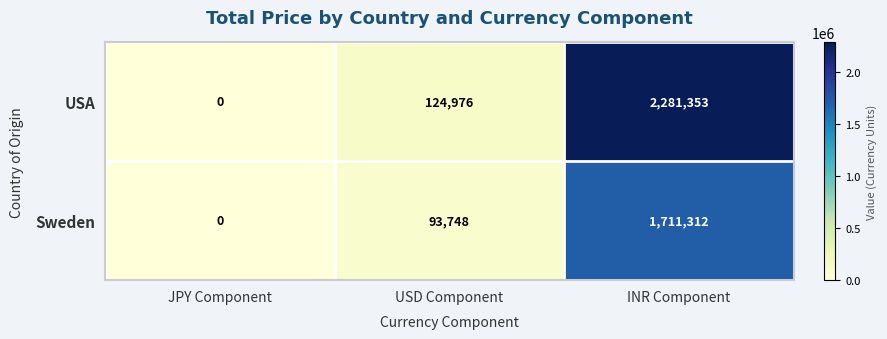

Reading right to left, what are all the values shown in this chart?

USA: 2281353	124976	0
Sweden: 1711312	93748	0